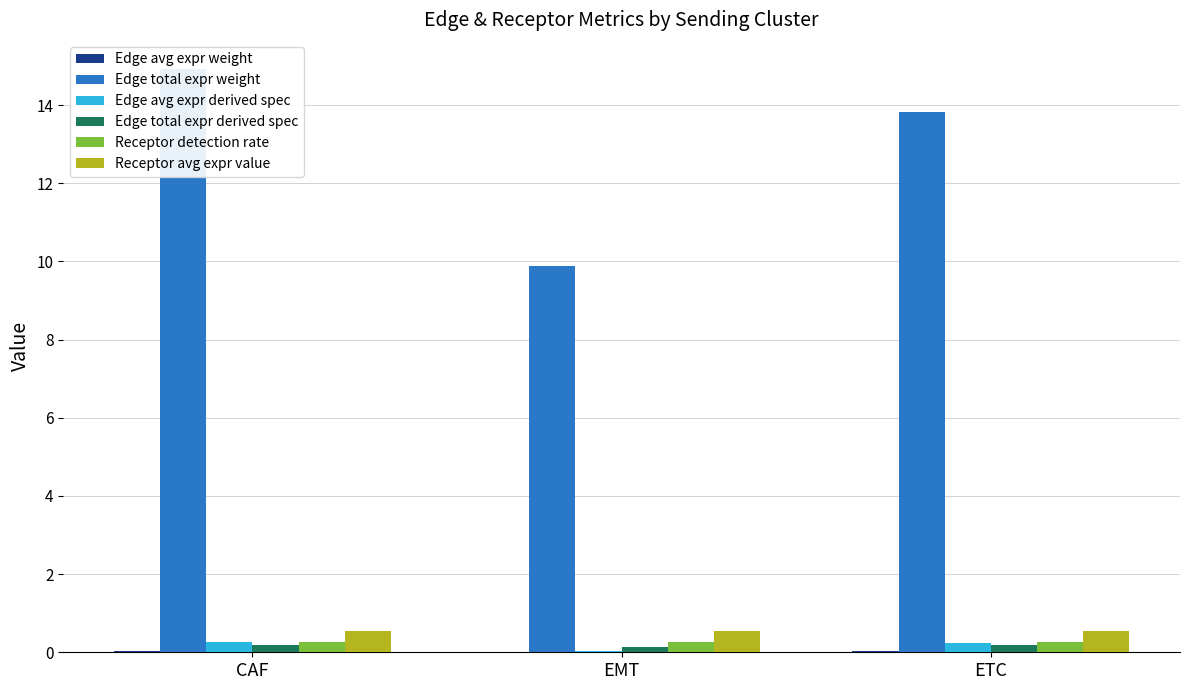

What is the value of the Receptor avg expr value bar at the 3rd from the left?

0.5